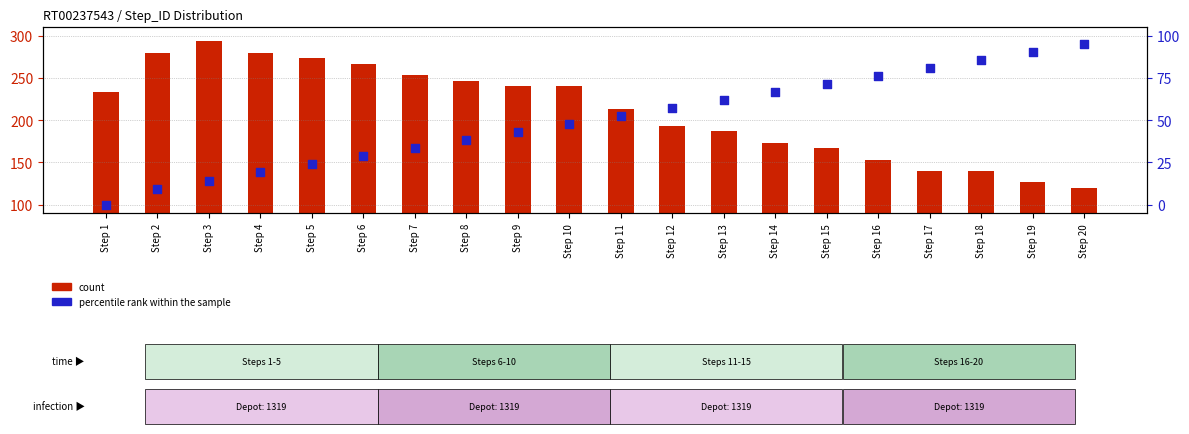

What are all the series names shown in the legend?

count, percentile rank within the sample